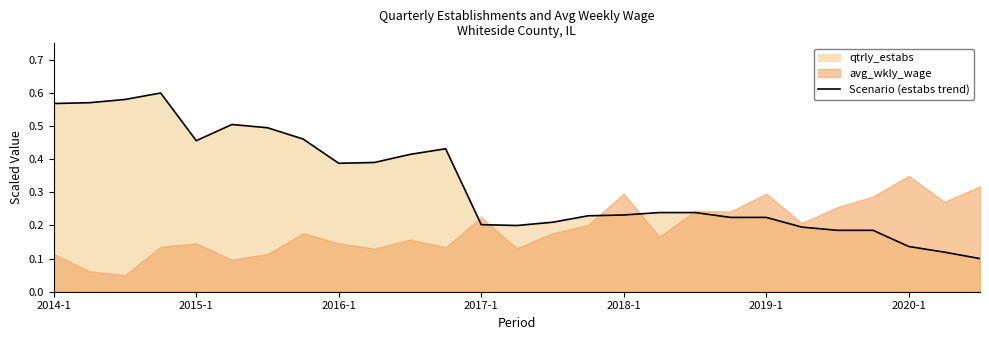

The value at 23 is 0.1. True or false?

False